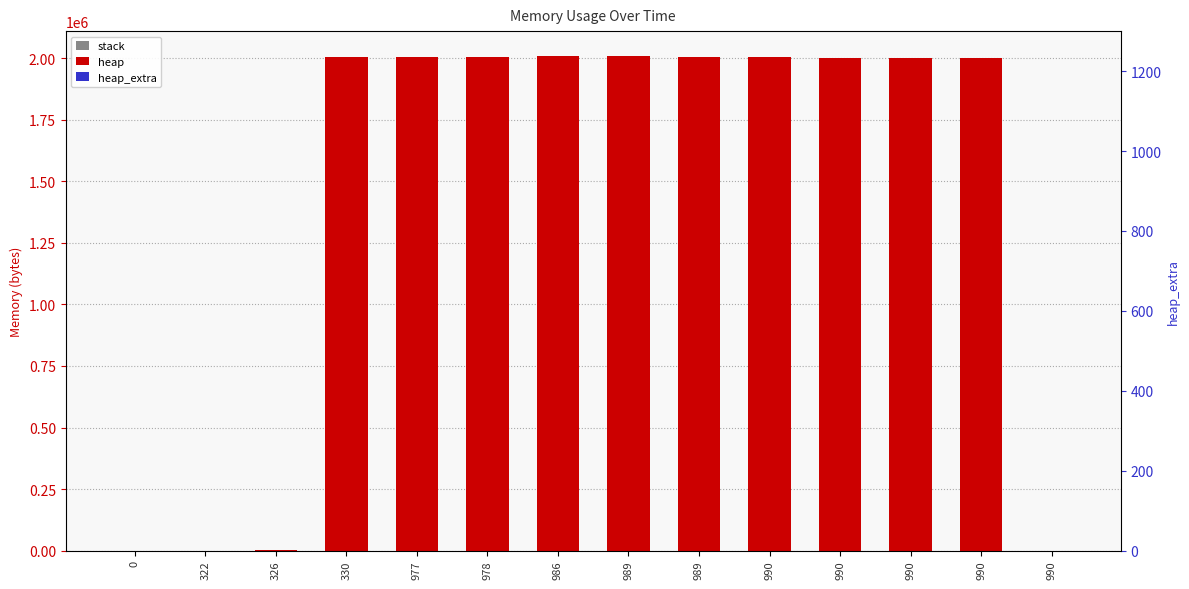

Reading left to right, transcribe all the data shown in this chart.

stack: 0	0	0	0	0	0	0	0	0	0	0	0	0	0
heap: 0	472	4568	2004568	2004631	2005103	2009199	2009199	2005103	2004631	2000535	2000063	2000000	0
heap_extra: 0	16	24	32	41	57	65	65	57	41	33	17	8	0